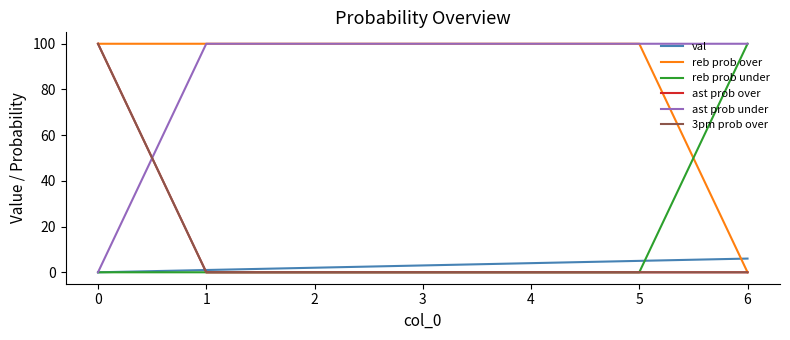

Is this an area chart (filled region under the line)?

No